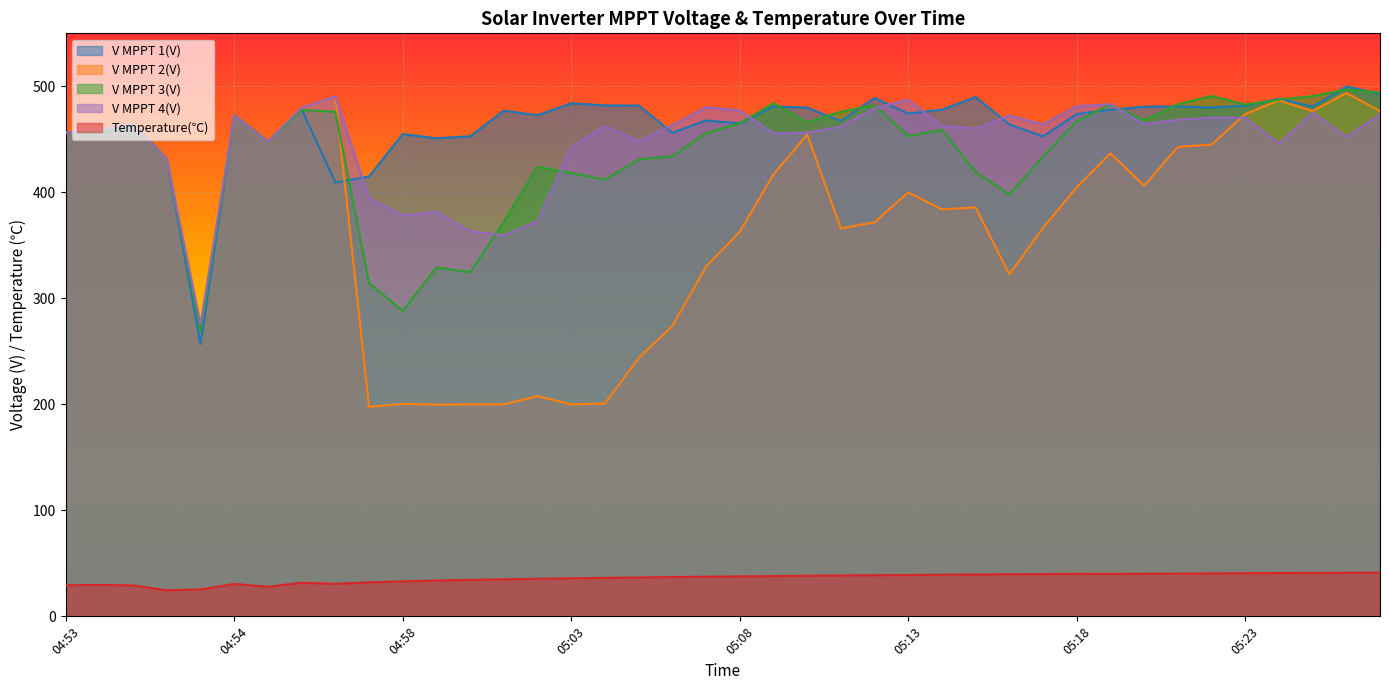

Reading right to left, extract all data points from this chart.

V MPPT 1(V): 492.8	499.8	480.9	488.1	481.9	480.0	480.9	480.8	477.9	473.9	452.8	464.0	489.9	478.0	474.3	489.0	467.3	479.9	481.0	465.1	467.8	456.2	481.9	482.0	484.0	472.8	477.0	452.9	451.0	455.0	415.0	409.2	478.3	448.0	472.7	256.9	431.5	464.8	455.5	456.6
V MPPT 2(V): 476.7	493.7	476.6	486.8	473.8	445.0	442.9	406.3	436.8	404.8	366.5	322.5	385.8	383.9	400.0	371.8	366.0	454.6	416.8	362.8	329.9	274.0	243.7	200.8	199.9	207.8	200.0	199.9	199.7	200.4	197.7	490.5	480.0	447.7	472.3	276.0	431.2	464.4	459.2	456.2
V MPPT 3(V): 494.1	497.0	490.8	487.4	482.8	490.9	483.0	468.0	482.9	467.0	433.8	397.9	419.2	459.1	453.0	482.2	476.1	466.0	483.9	465.1	455.9	434.0	431.1	412.1	418.2	424.1	372.1	324.7	329.1	288.0	314.4	476.0	477.6	447.9	472.5	268.7	431.4	464.6	456.1	456.3
V MPPT 4(V): 473.5	452.4	475.2	446.2	470.3	470.4	468.5	464.4	483.2	481.1	464.1	472.3	460.2	462.5	487.3	479.4	462.1	456.3	455.6	477.2	480.2	463.4	448.4	462.5	442.5	372.8	359.5	363.2	381.6	378.3	394.5	490.5	479.9	447.7	472.3	275.2	431.2	464.4	458.8	456.1
Temperature(℃): 41.2	41.1	41.0	40.8	40.7	40.5	40.3	40.2	40.0	40.1	39.9	39.7	39.5	39.3	39.0	38.8	38.6	38.3	38.0	37.7	37.4	37.1	36.7	36.3	35.9	35.5	35.0	34.4	33.8	33.0	32.1	30.7	31.7	27.9	30.6	25.4	24.6	29.2	29.7	29.3